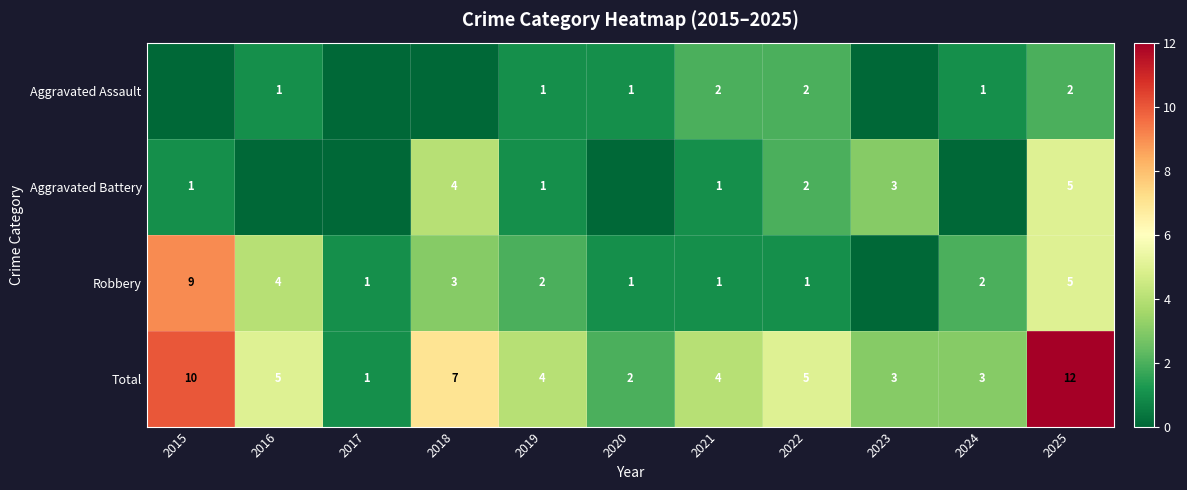

The value of Robbery at 2022 is 0. True or false?

False